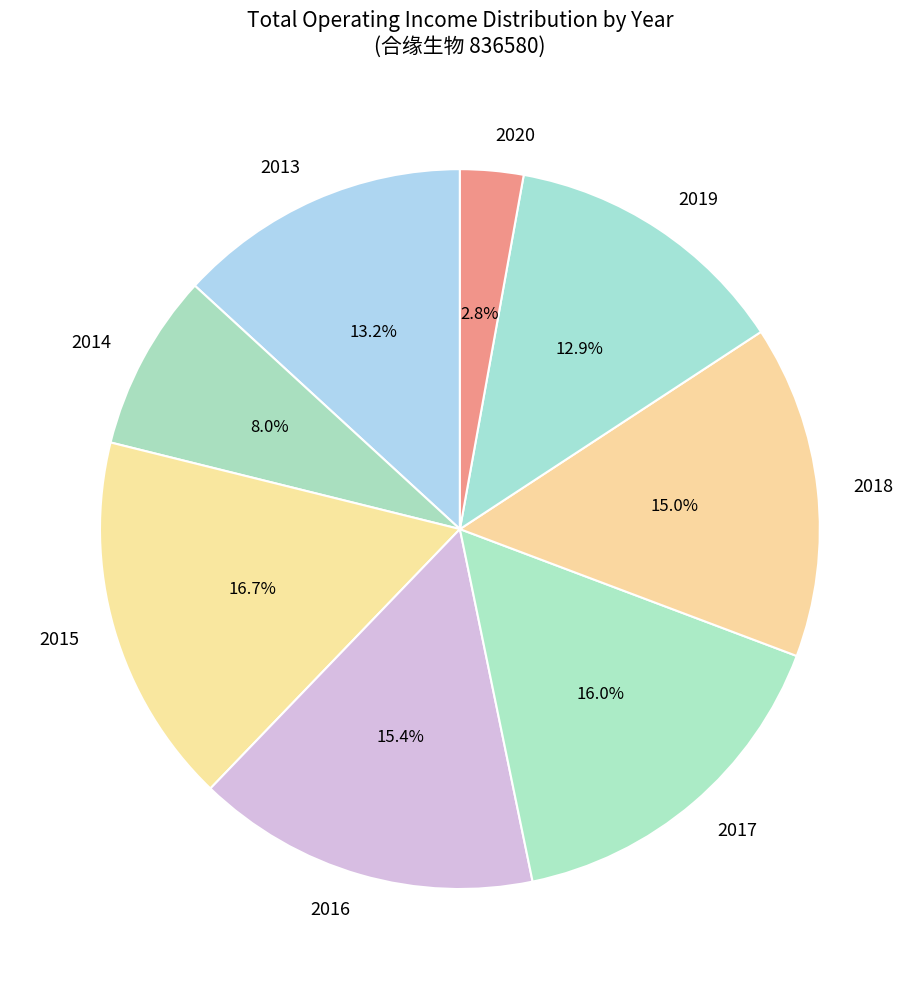

How many slices are in this pie chart?

8